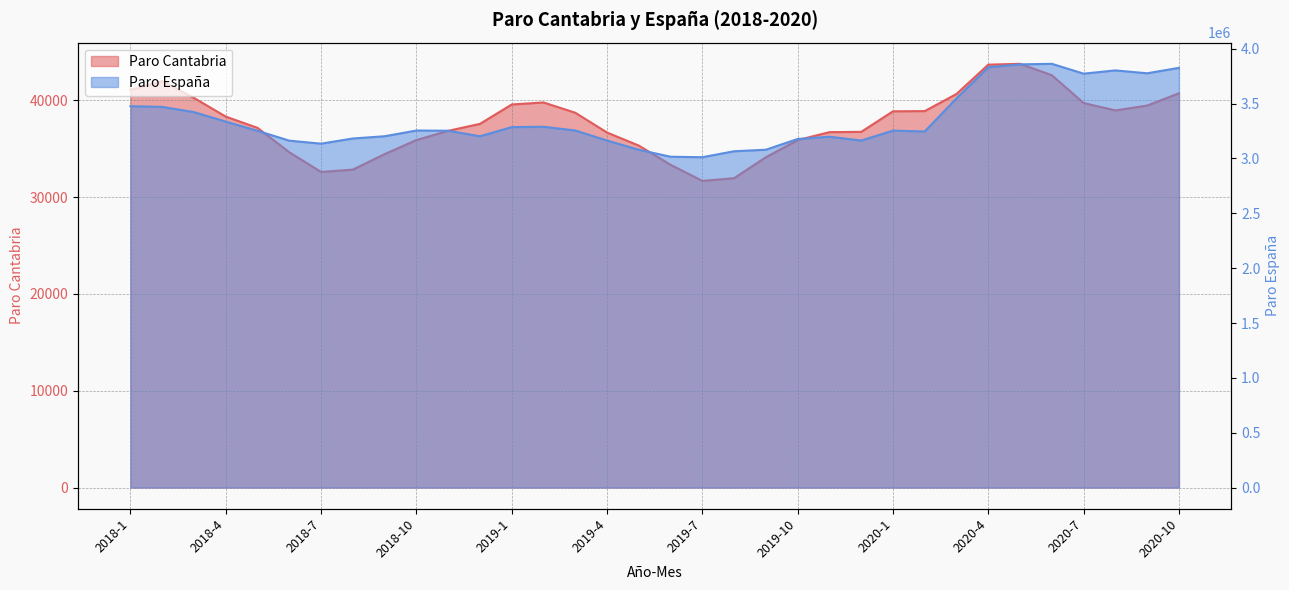

Which category has the lowest value in the Paro Cantabria series?

2019-7